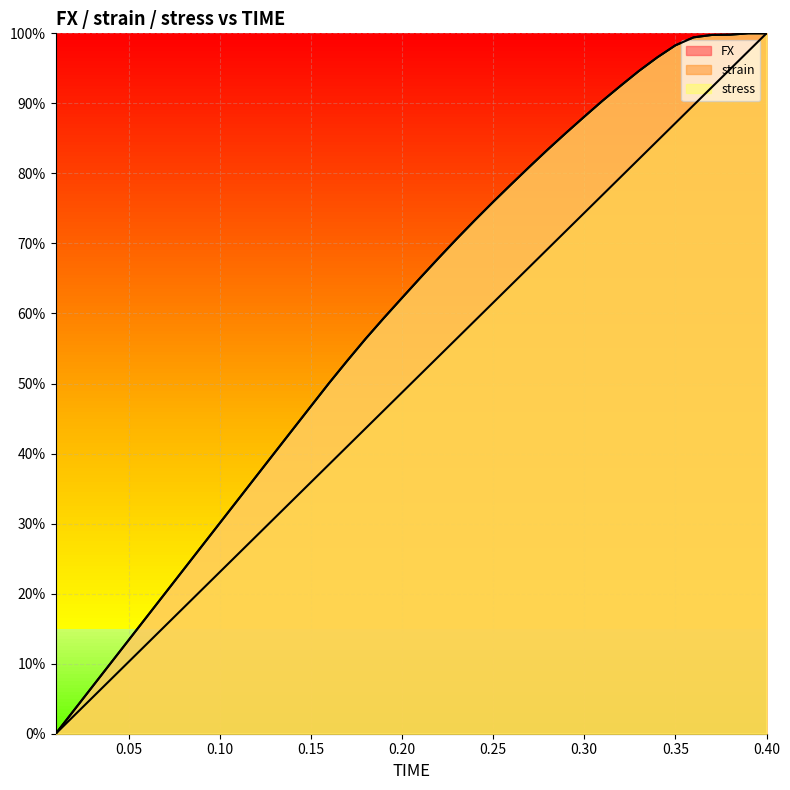

Which has a higher value, 0.02 or 0.28?

0.28